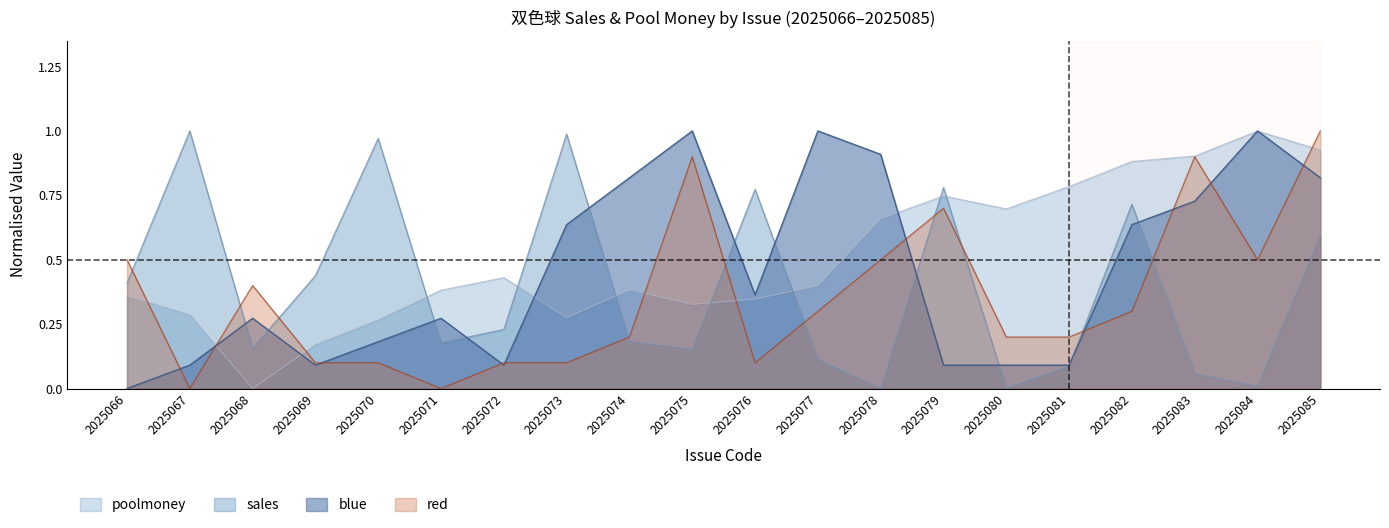

Rank the series by their average value, from lowest to highest.

red, sales, blue, poolmoney